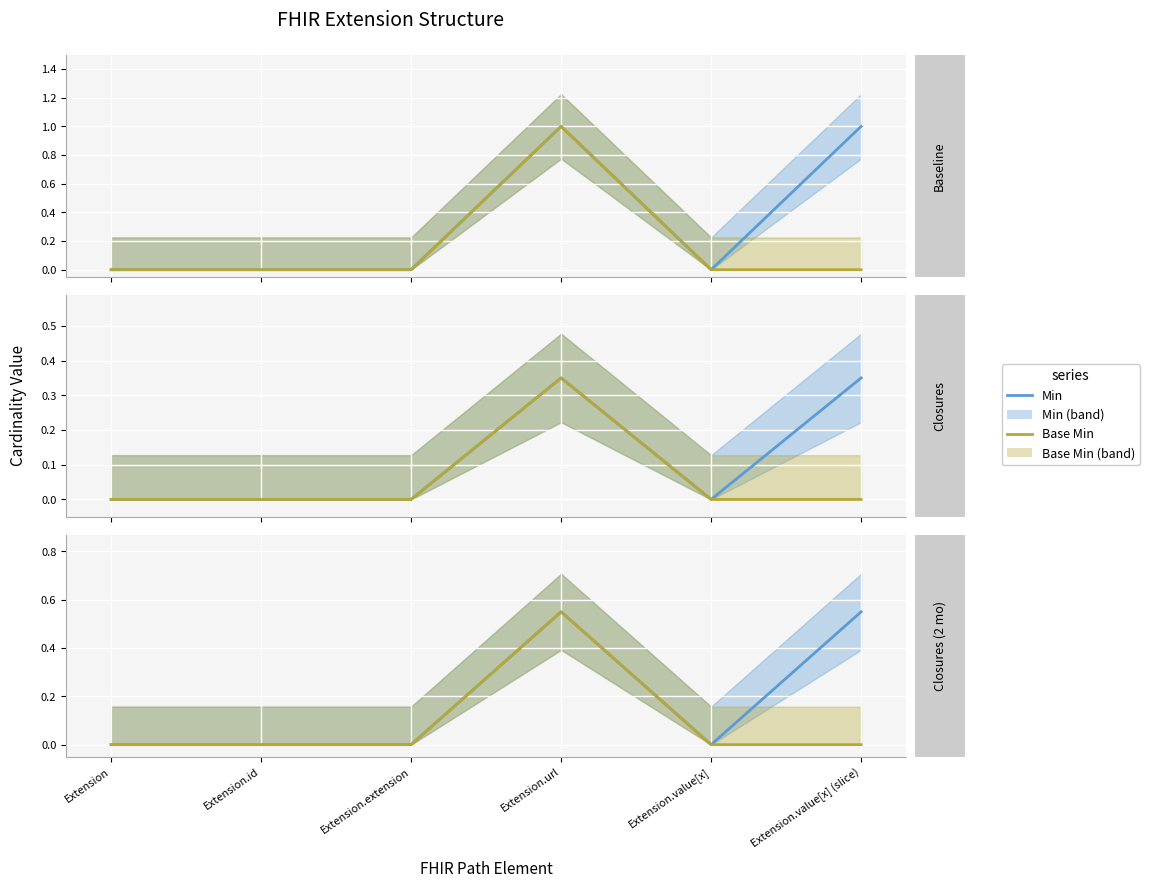

At Extension.value[x] (slice), list the series in order from smallest to largest.

Base Min, Min